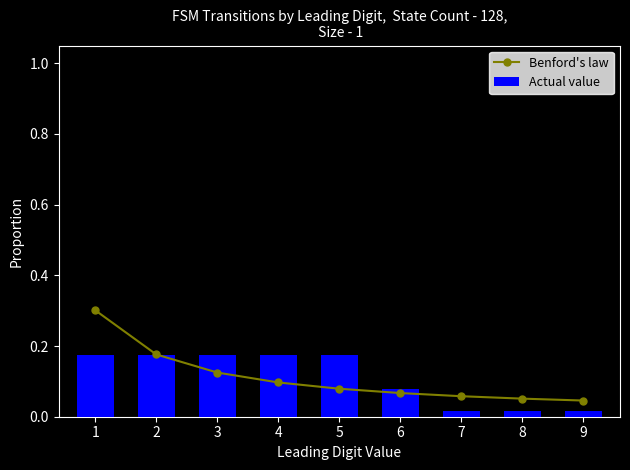

What is the difference between the Actual value values at 7 and 4?

0.2